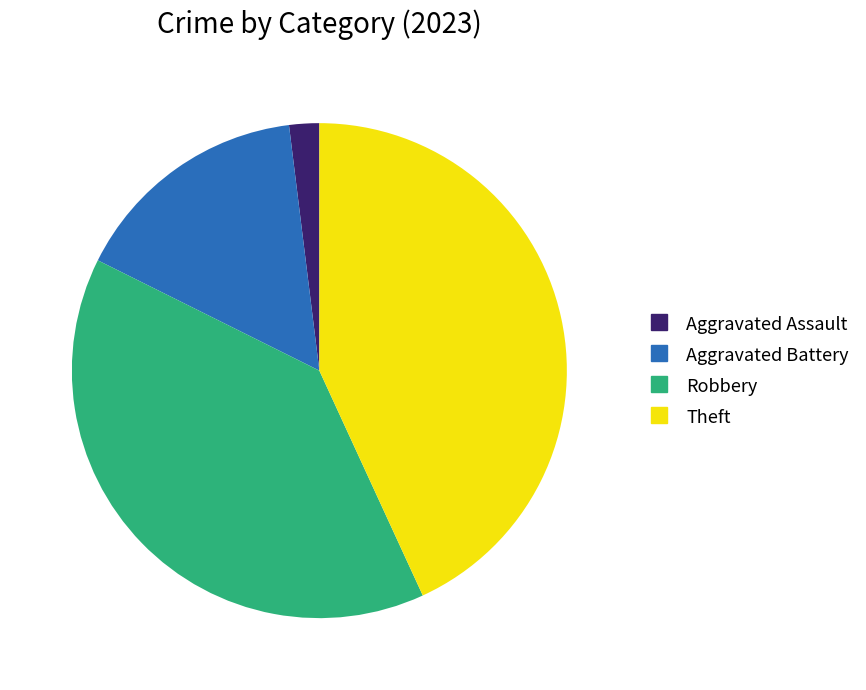

Is there any slice that represents more than half of the pie?

No